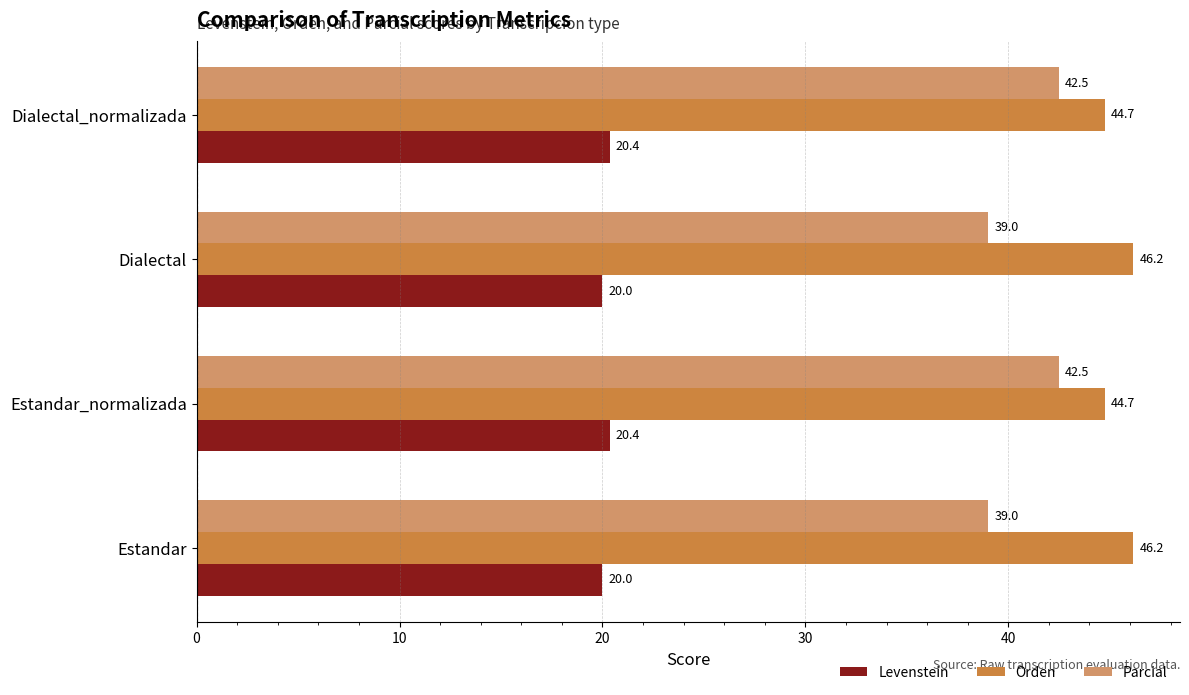

What is the highest value of the Orden series?

46.2